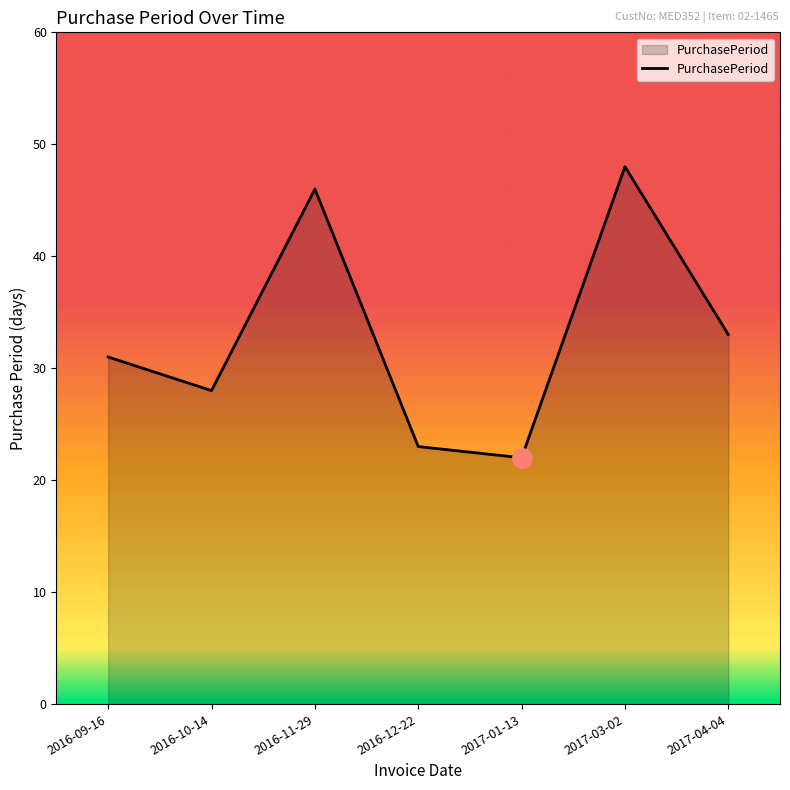

Read the value at 2016-12-22.

23